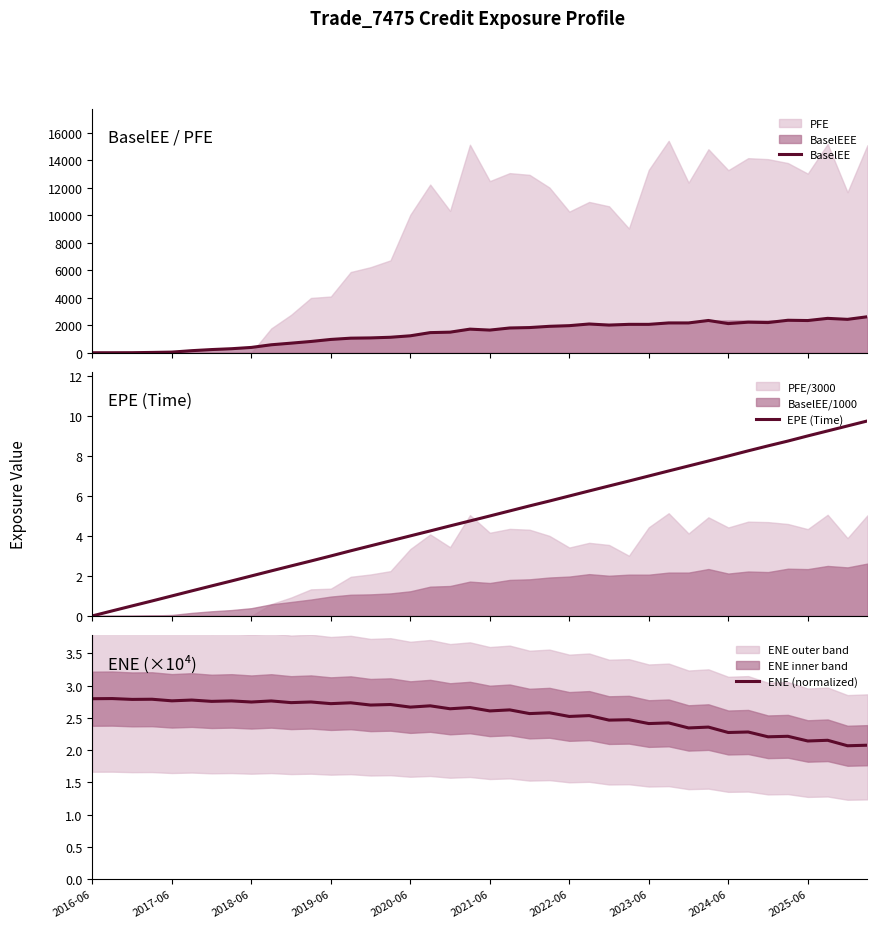

Reading left to right, list all the values displayed in this chart.

BaselEE: 0.0	0.0	3.2	21.5	45.5	149.8	230.1	291.4	385.4	577.9	695.8	818.6	966.6	1058.4	1077.1	1124.6	1231.2	1462.1	1495.6	1715.0	1645.2	1799.3	1829.7	1920.3	1968.1	2089.1	2008.9	2063.6	2062.4	2166.5	2166.6	2344.3	2117.7	2220.4	2192.7	2360.6	2340.3	2498.6	2426.6	2616.7
EPE (Time): 0.0	0.3	0.5	0.7	1.0	1.3	1.5	1.7	2.0	2.3	2.5	2.7	3.0	3.3	3.5	3.8	4.0	4.3	4.5	4.7	5.0	5.3	5.5	5.7	6.0	6.3	6.5	6.7	7.0	7.3	7.5	7.7	8.0	8.3	8.5	8.7	9.0	9.3	9.5	9.8
ENE (normalized): 2.8	2.8	2.8	2.8	2.8	2.8	2.8	2.8	2.7	2.8	2.7	2.7	2.7	2.7	2.7	2.7	2.7	2.7	2.6	2.7	2.6	2.6	2.6	2.6	2.5	2.5	2.5	2.5	2.4	2.4	2.3	2.4	2.3	2.3	2.2	2.2	2.1	2.2	2.1	2.1